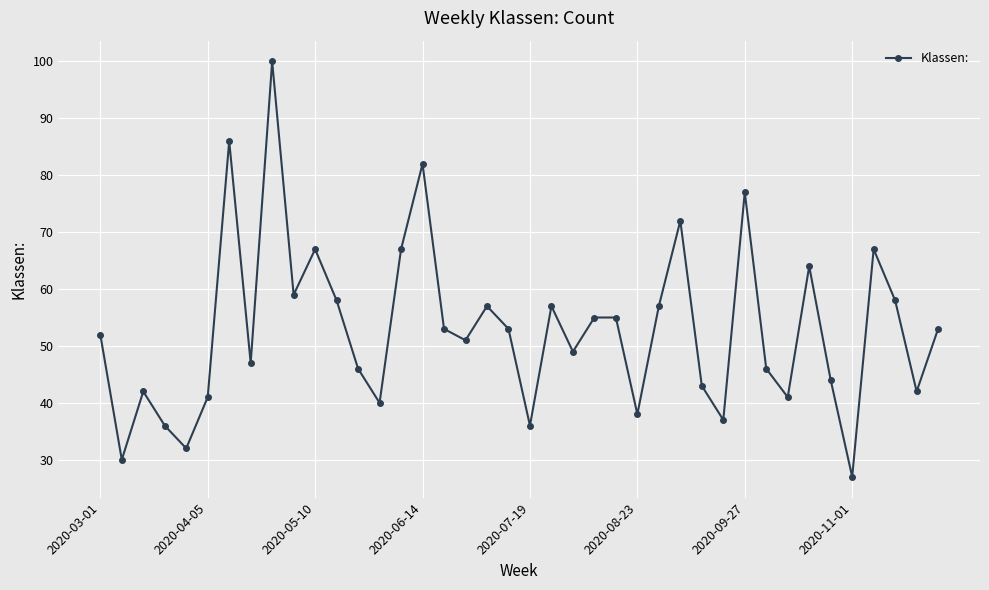

What is the difference between the maximum and minimum values?

73